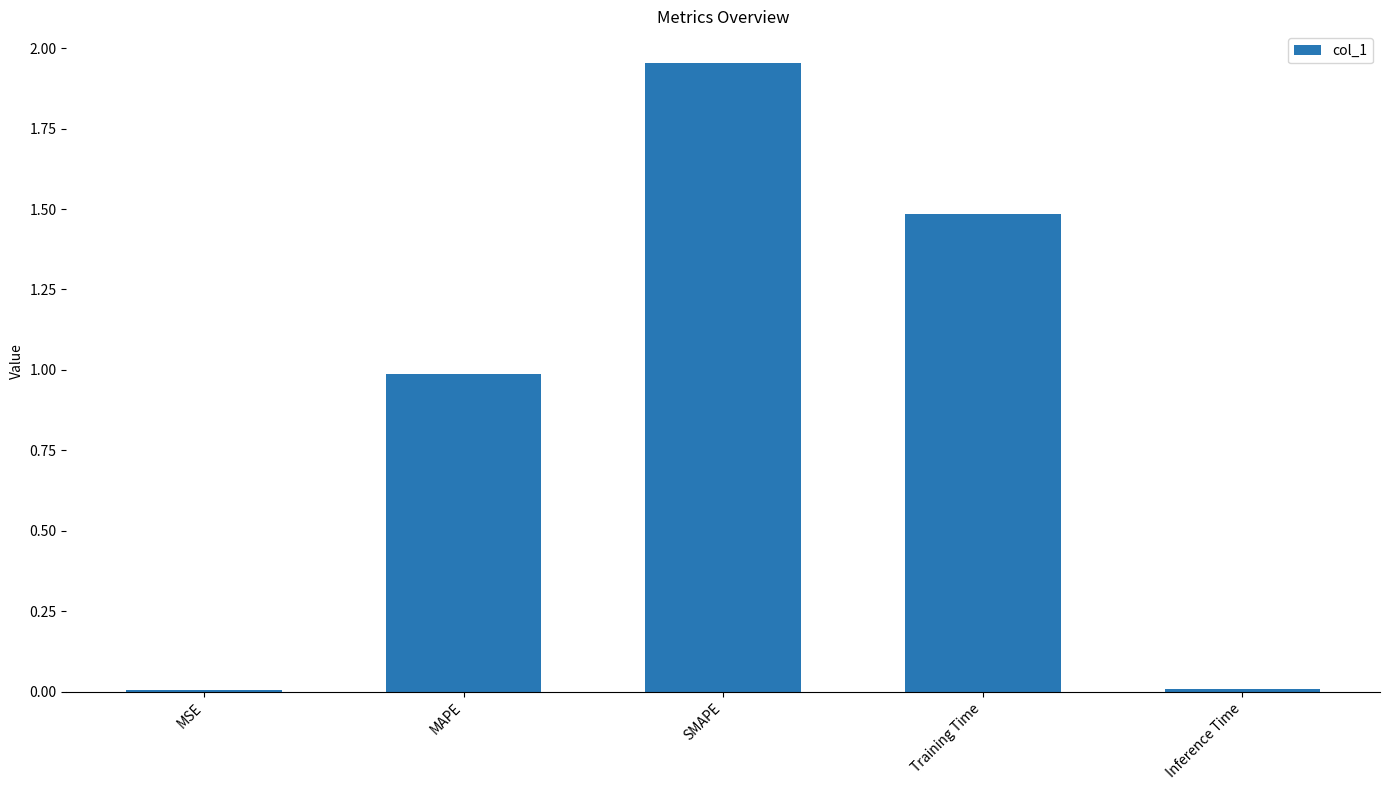

What value does the data have at Training Time?

1.5